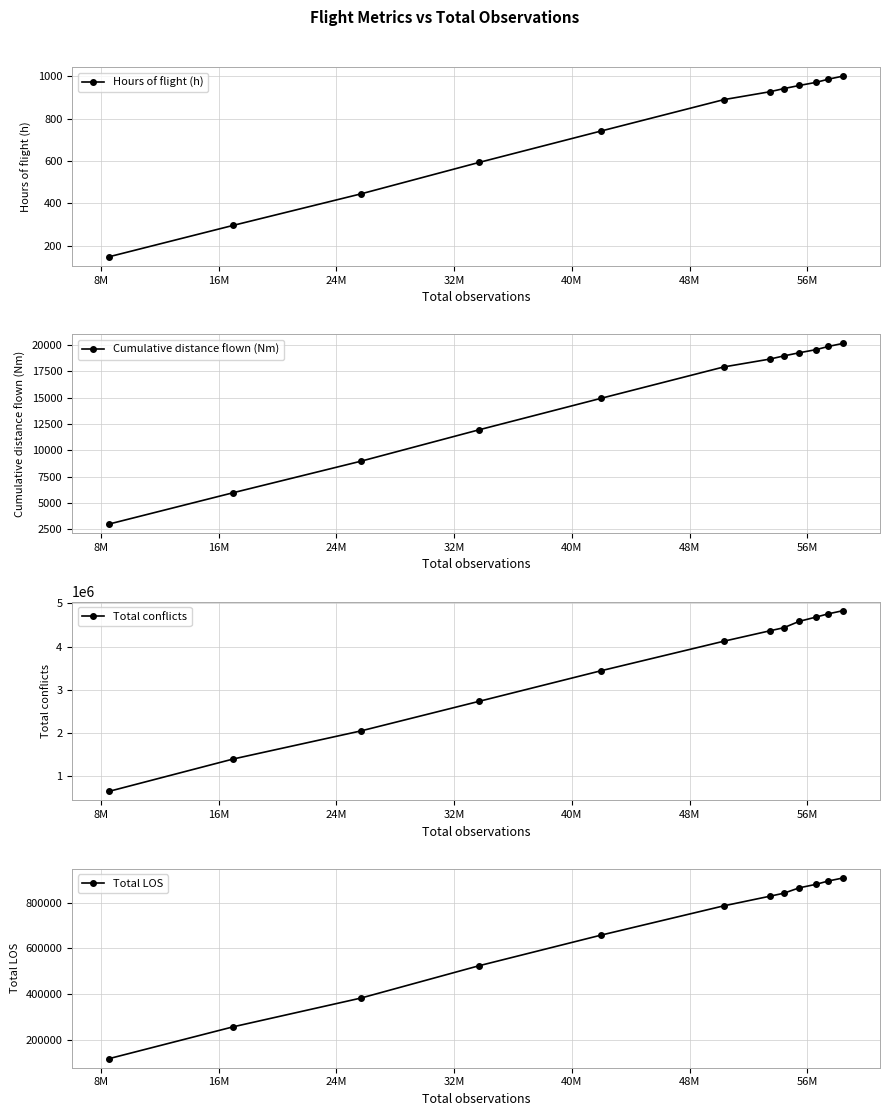

True or false: Total LOS has more than 1 interior local peaks.

False